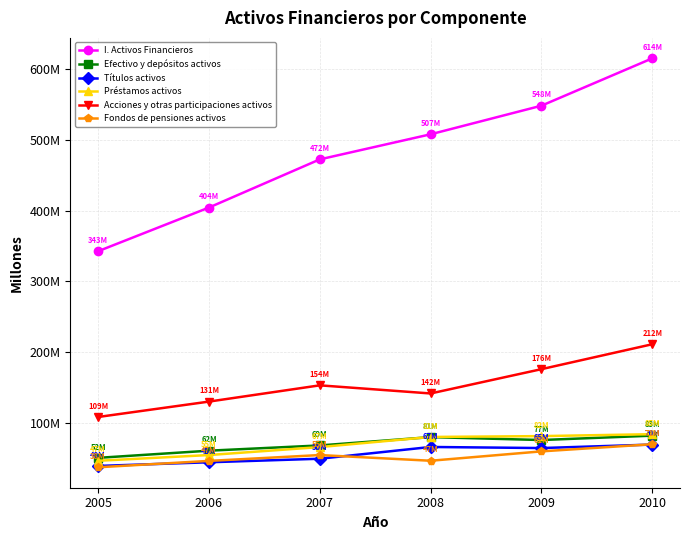

What is the difference between the maximum and minimum values in the Préstamos activos series?

37472854